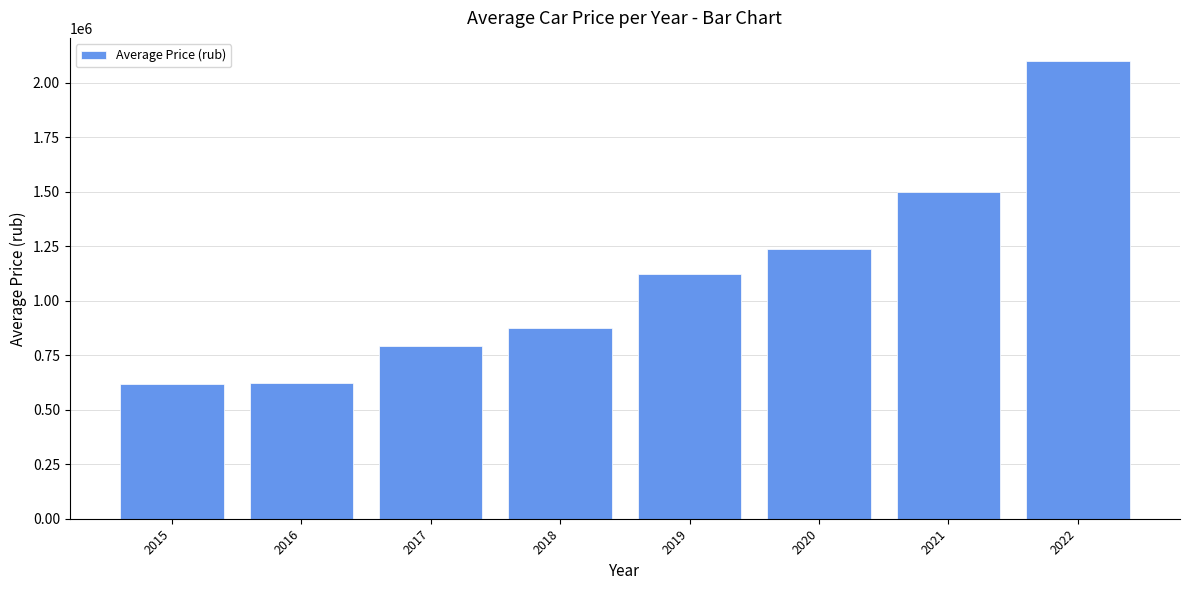

What is the difference between the maximum and minimum values?

1483334